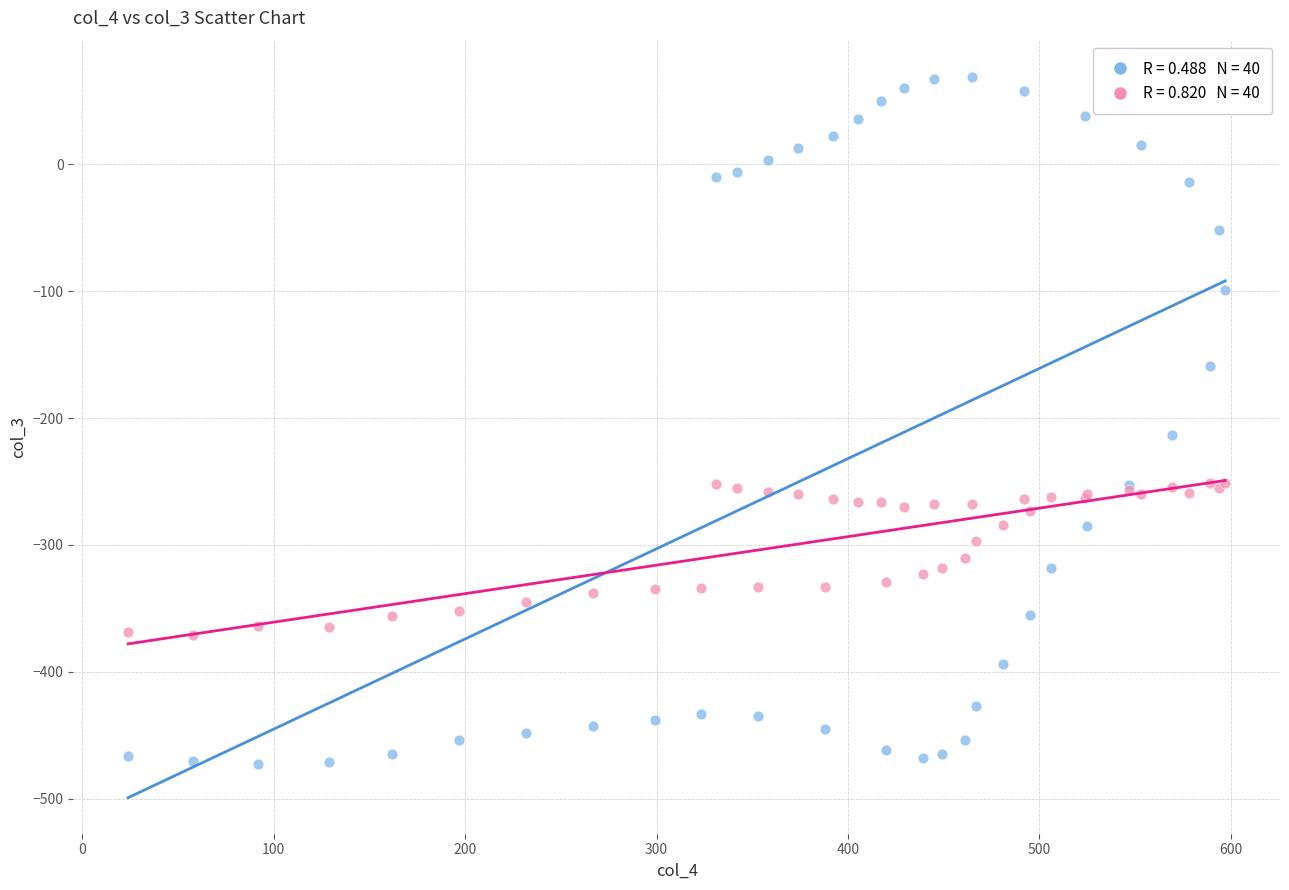

Across all series, what Y value is closest to -202?

-213